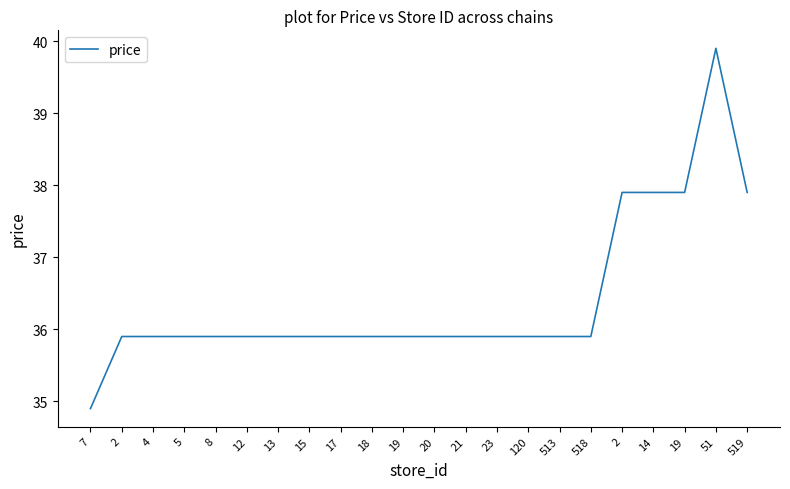

Is it true that the value at 120 is 53.1?

False